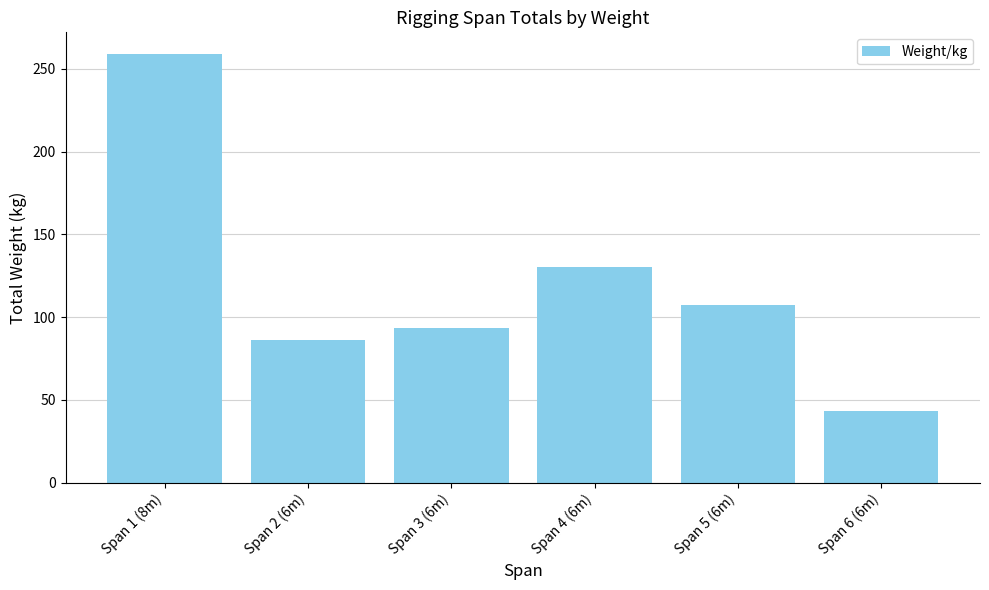

Which has a higher value, Span 4 (6m) or Span 2 (6m)?

Span 4 (6m)